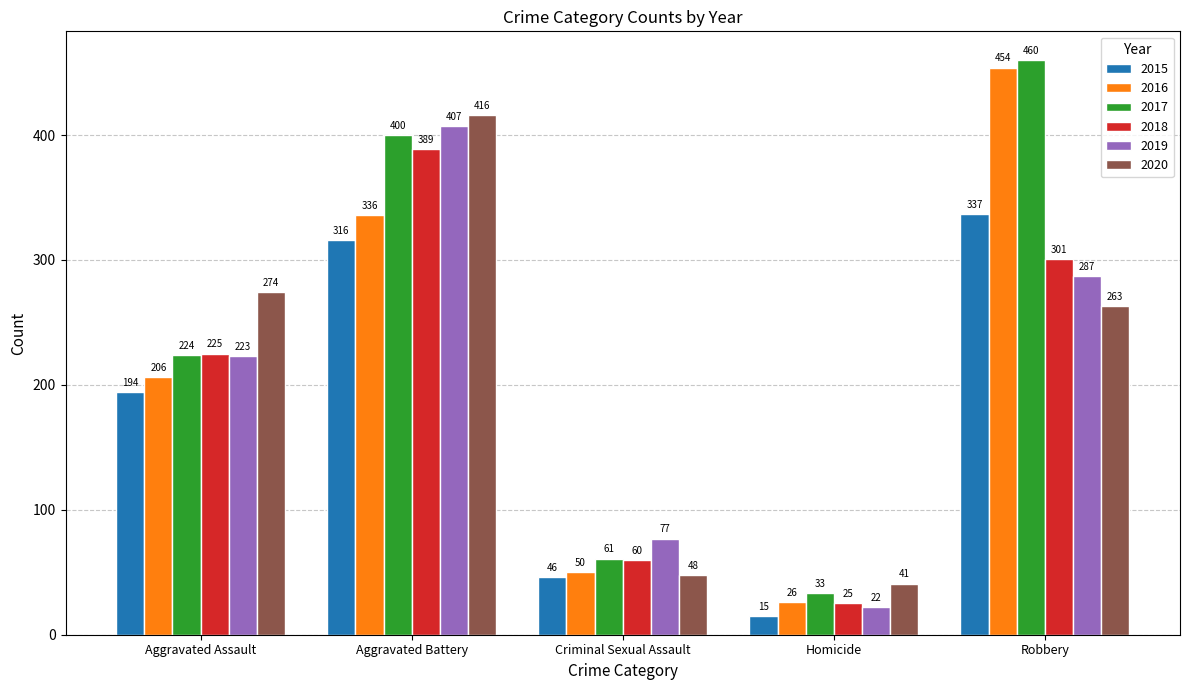

Rank the series at Criminal Sexual Assault from highest to lowest value.

2019, 2017, 2018, 2016, 2020, 2015